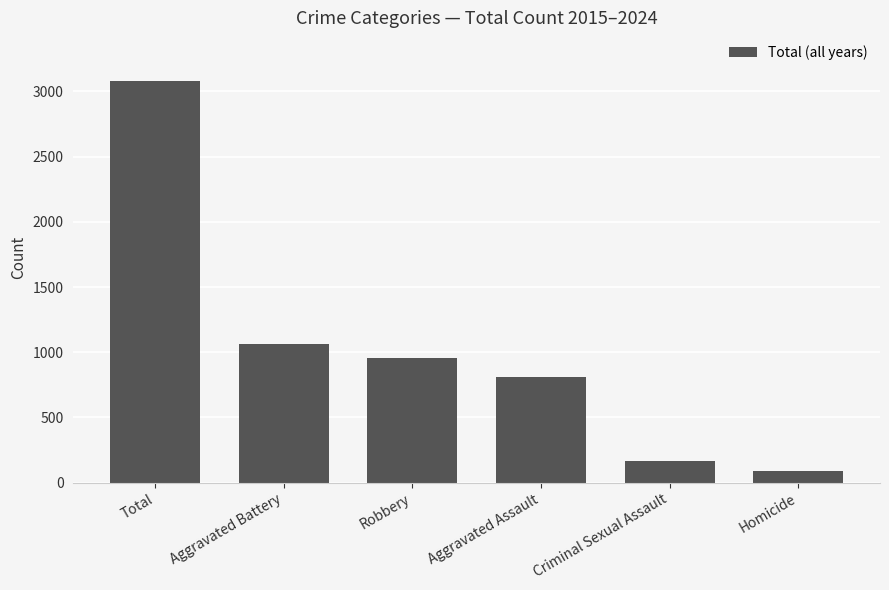

Is it true that the value at Aggravated Assault is 807?

True